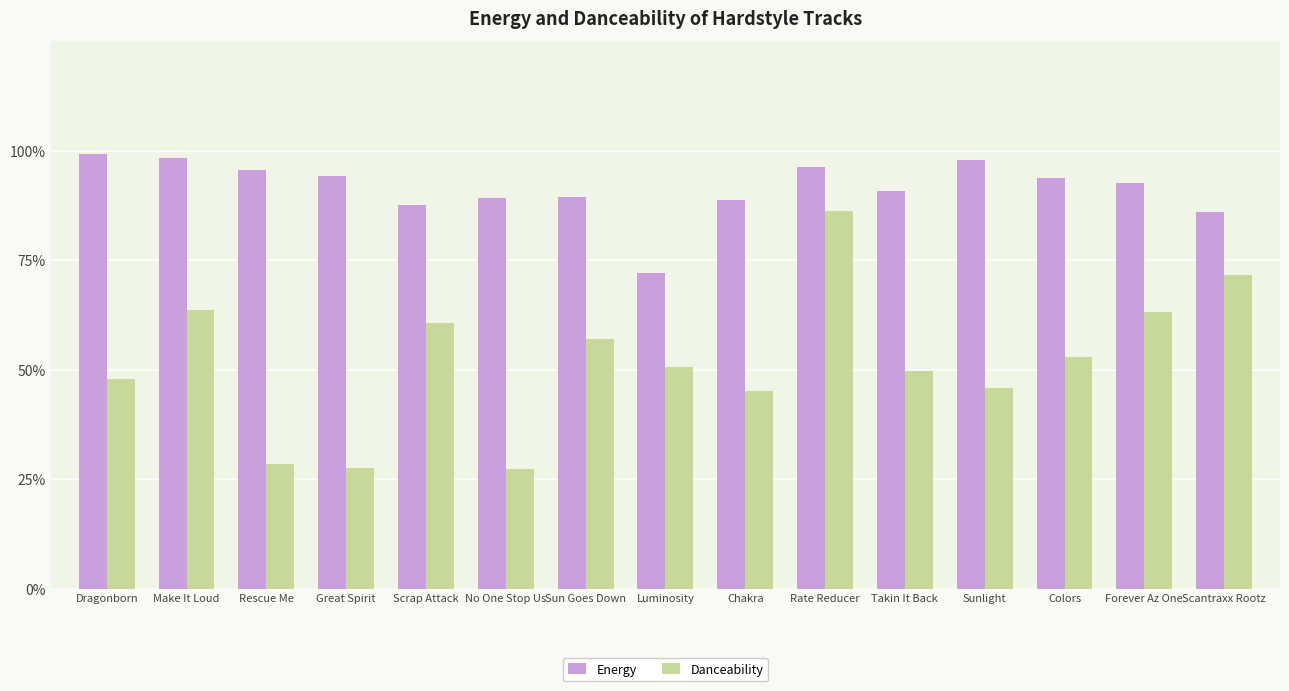

At which label does Energy reach its minimum?

Luminosity